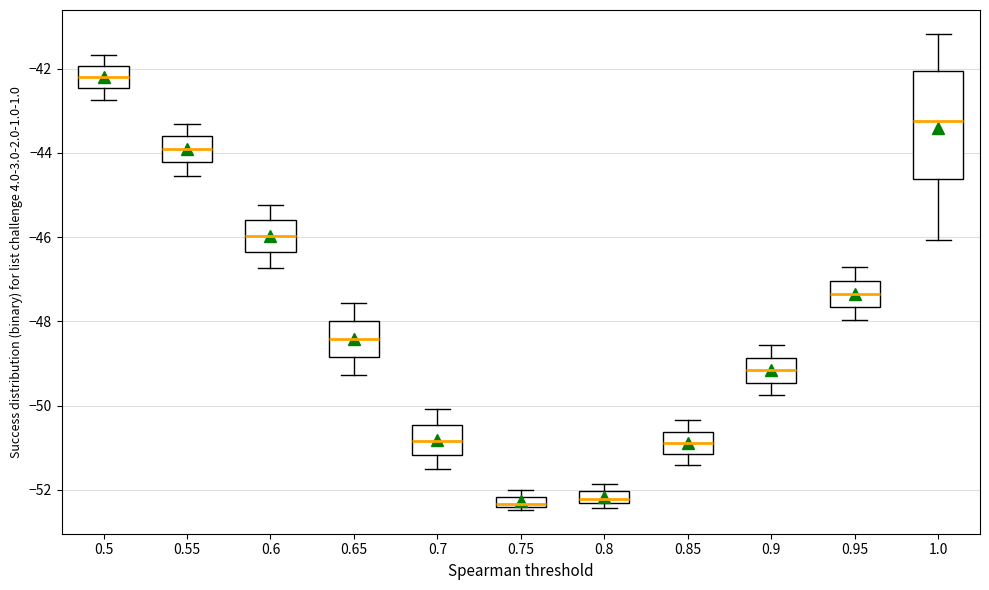

Where is the upper edge of the box at x = 0.75 on the y-axis? The values are not printed on the chart, so give them approximately, as read against the axis.

-52.2